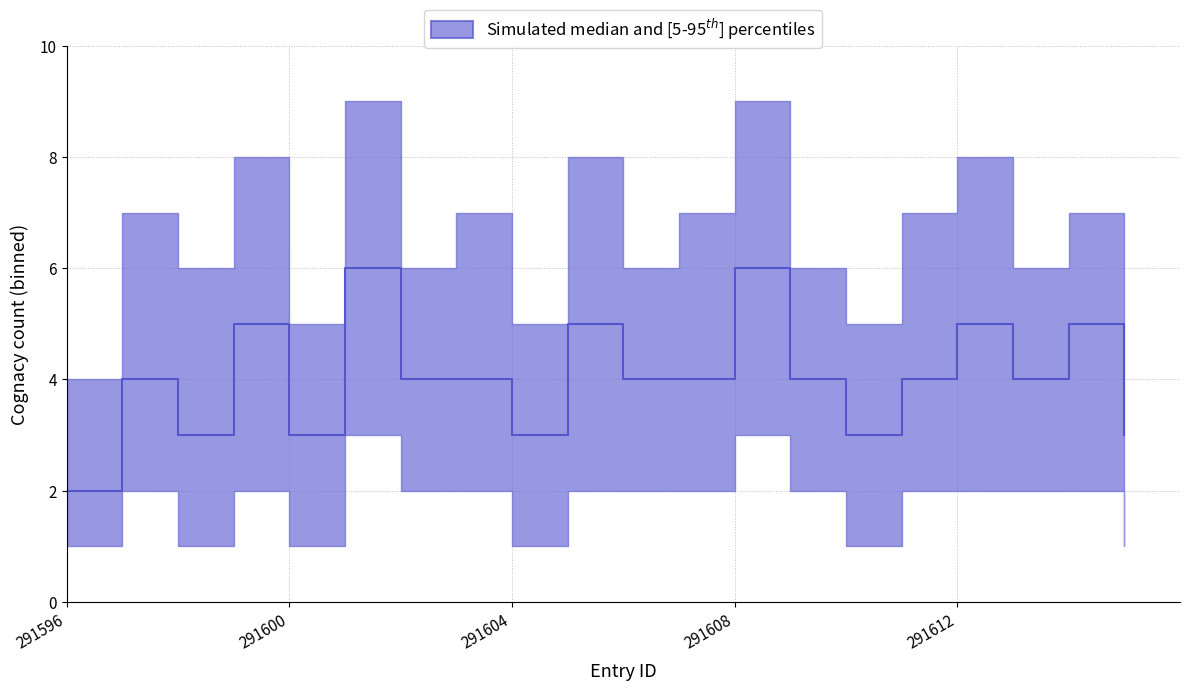

Does the chart have visible grid lines?

Yes